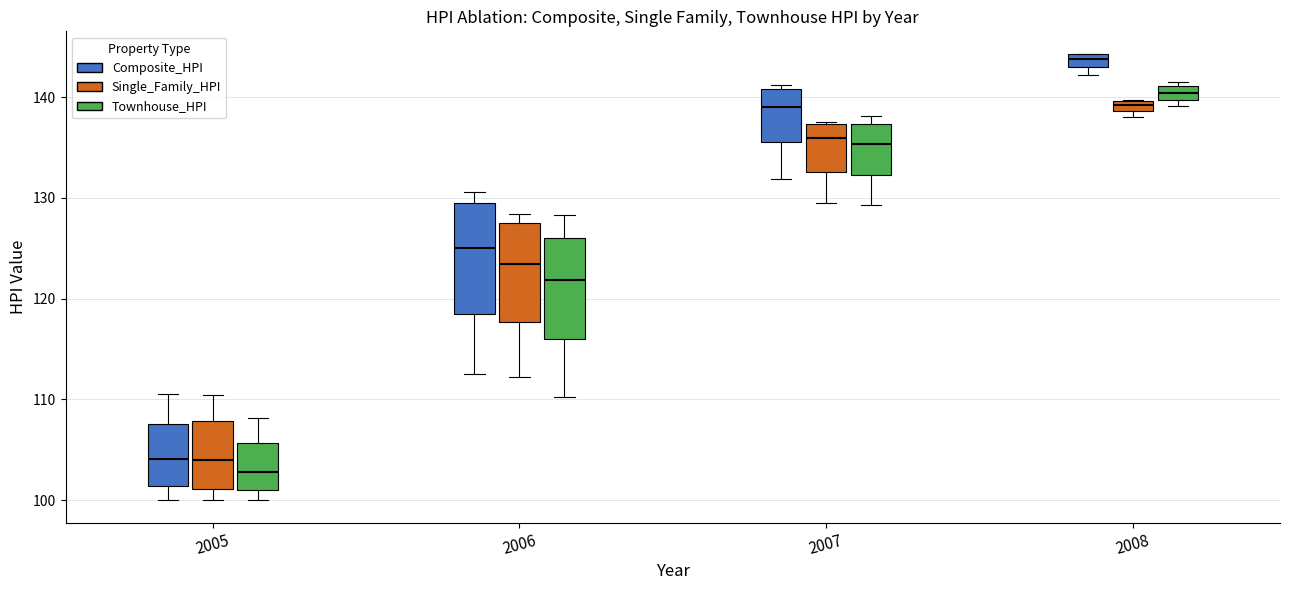

Which box has the highest median line?

2008 (Composite_HPI)